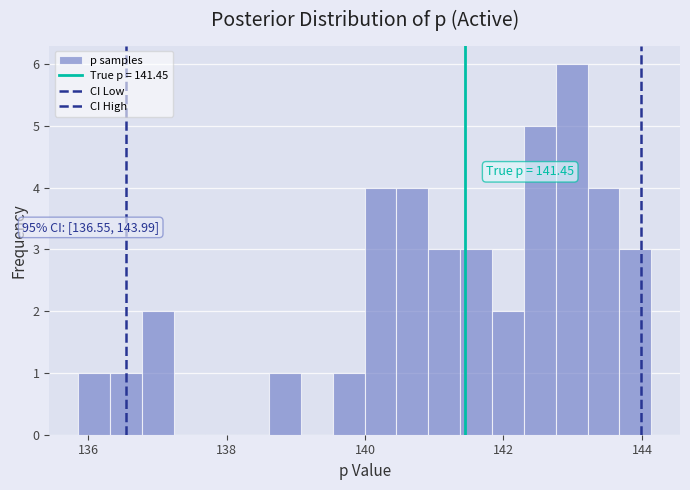

Around what value on the x-axis is the tallest bar? Give the approximate position of its centre, as read against the axis.

143.0